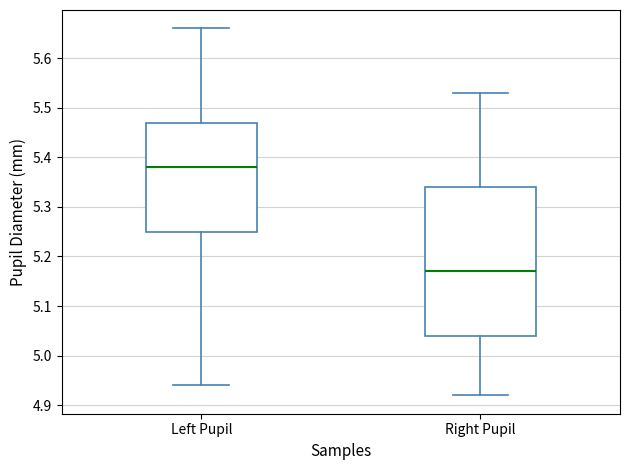

Reading left to right, transcribe this box plot: for each box, give where its median line is, the range the box spans, and where its two whiskers end, as read against the y-axis. The values are not printed on the chart, so give them approximately, as read against the axis.

Left Pupil: median 5.38, box 5.25 to 5.47, whiskers 4.94 to 5.66
Right Pupil: median 5.17, box 5.04 to 5.34, whiskers 4.92 to 5.53